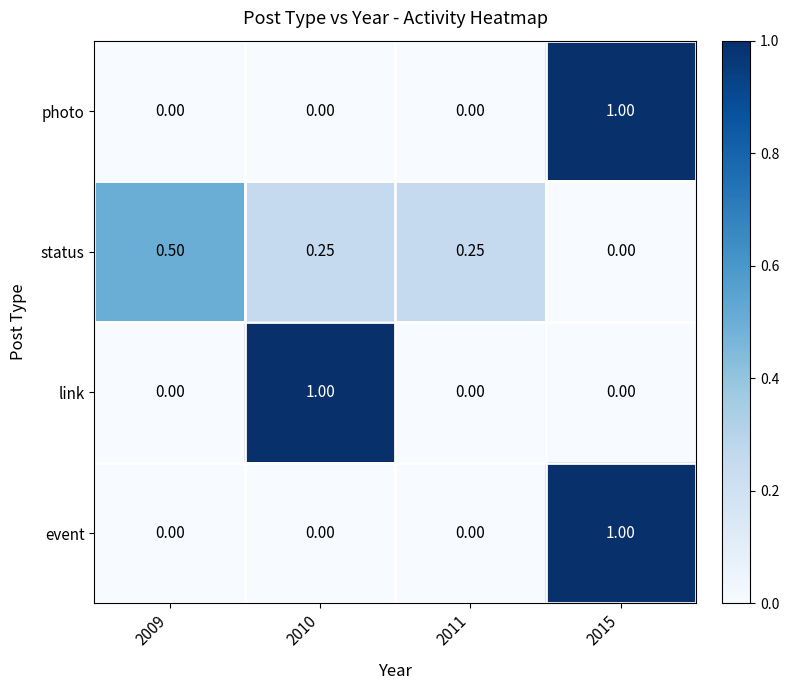

Between 2010 and 2011, which series saw the biggest shift?

link